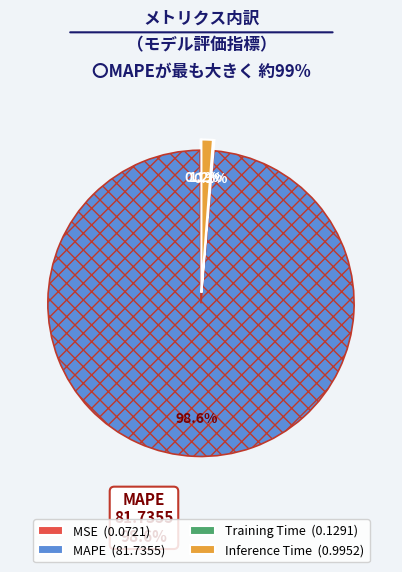

What portion of the pie excludes Inference Time?

98.8%